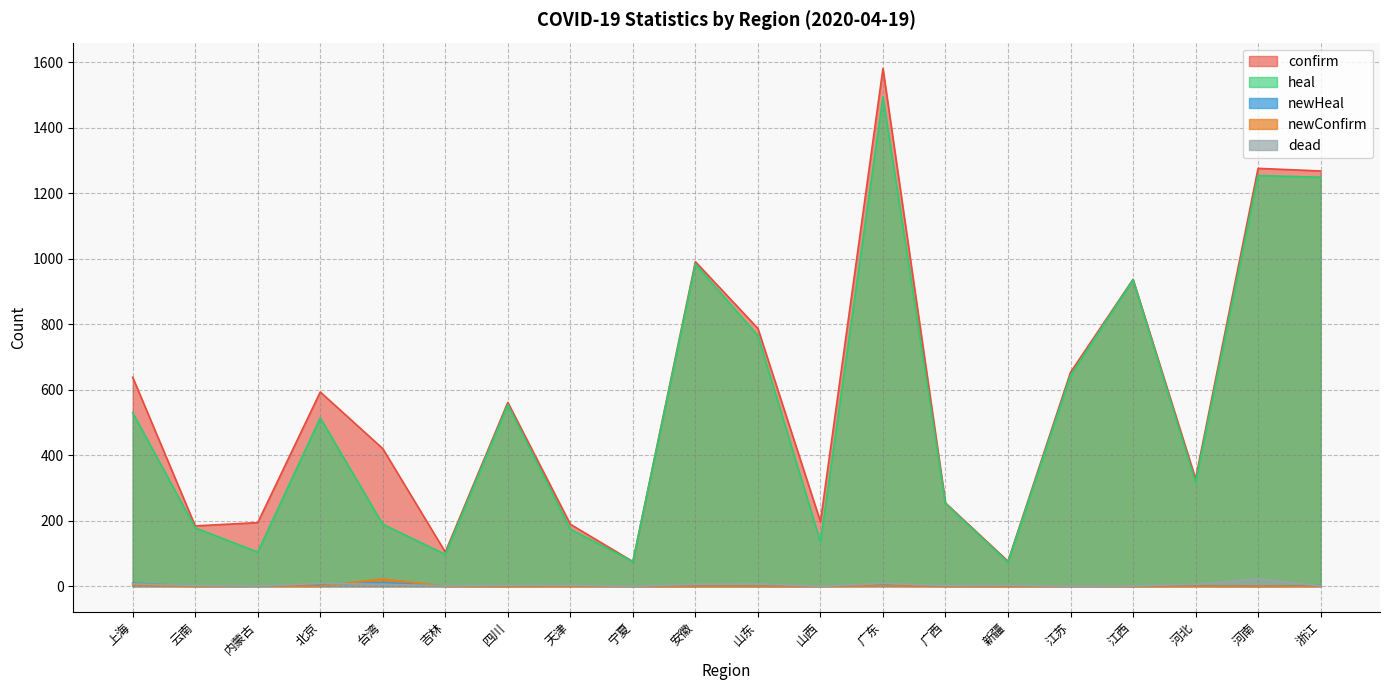

What is the difference between the maximum and minimum values in the newConfirm series?

22